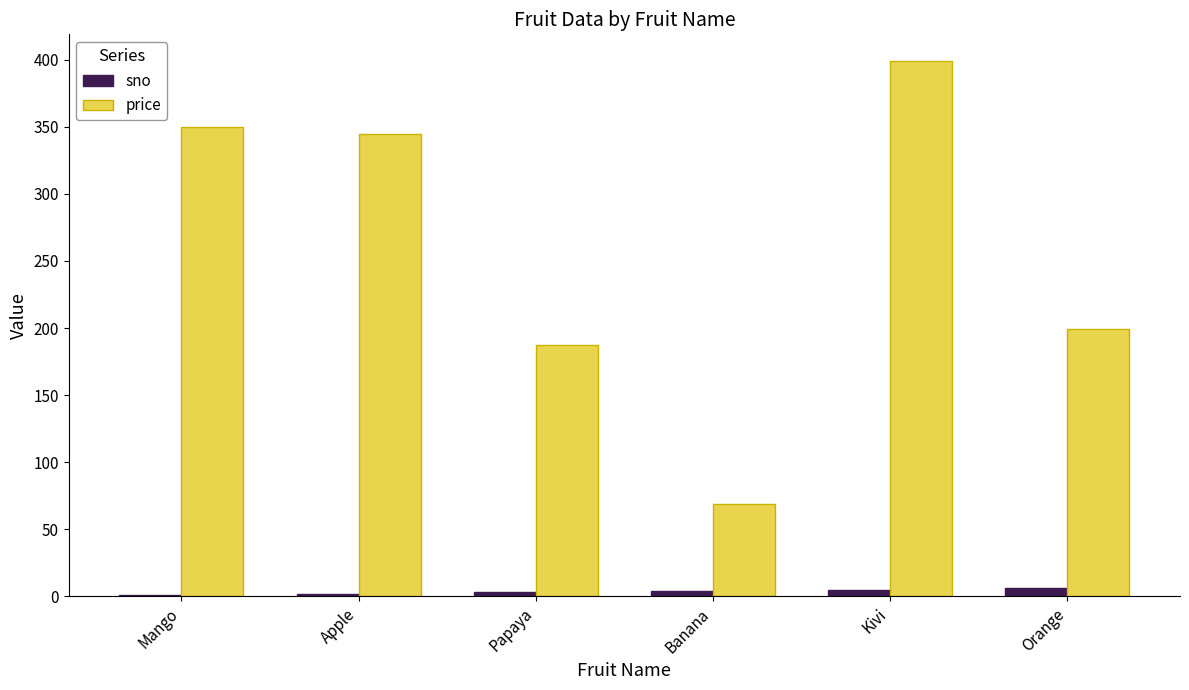

The value of sno at Kivi is 5. True or false?

True